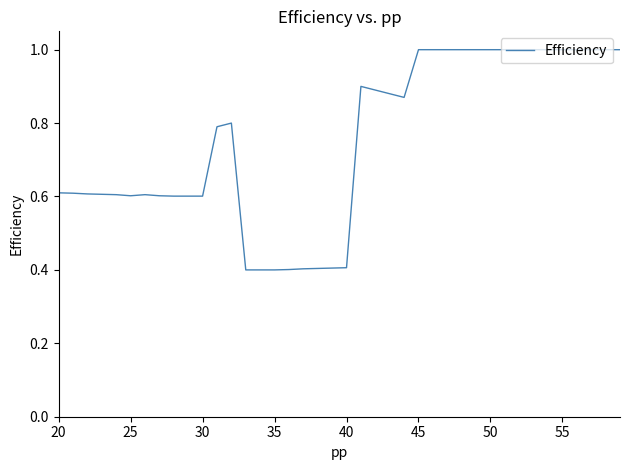

How many lines are shown in the chart?

1